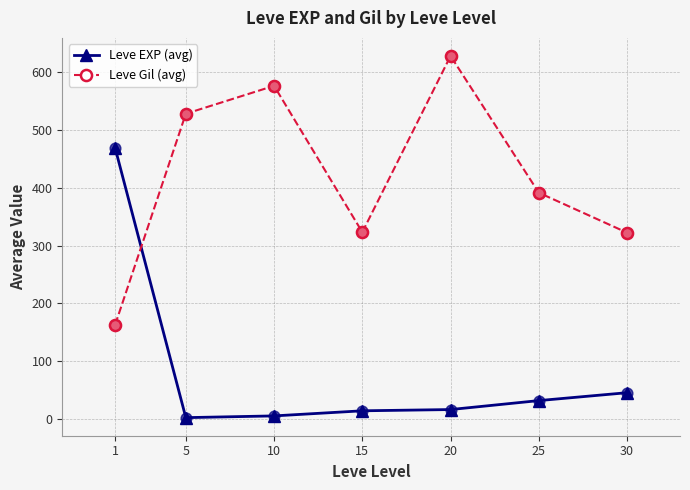

What are all the series names shown in the legend?

Leve EXP (avg), Leve Gil (avg)